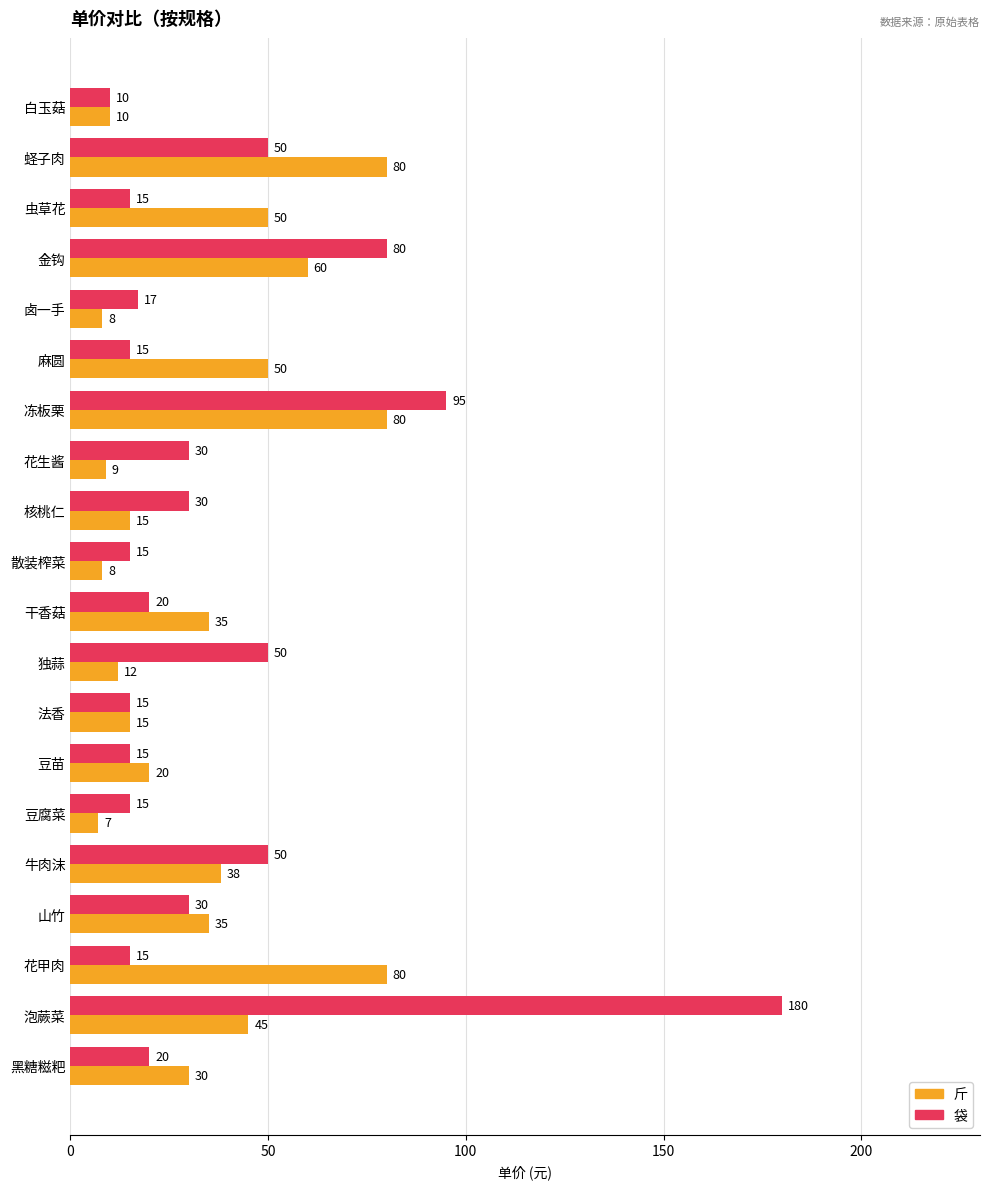

What are all the series names shown in the legend?

斤, 袋